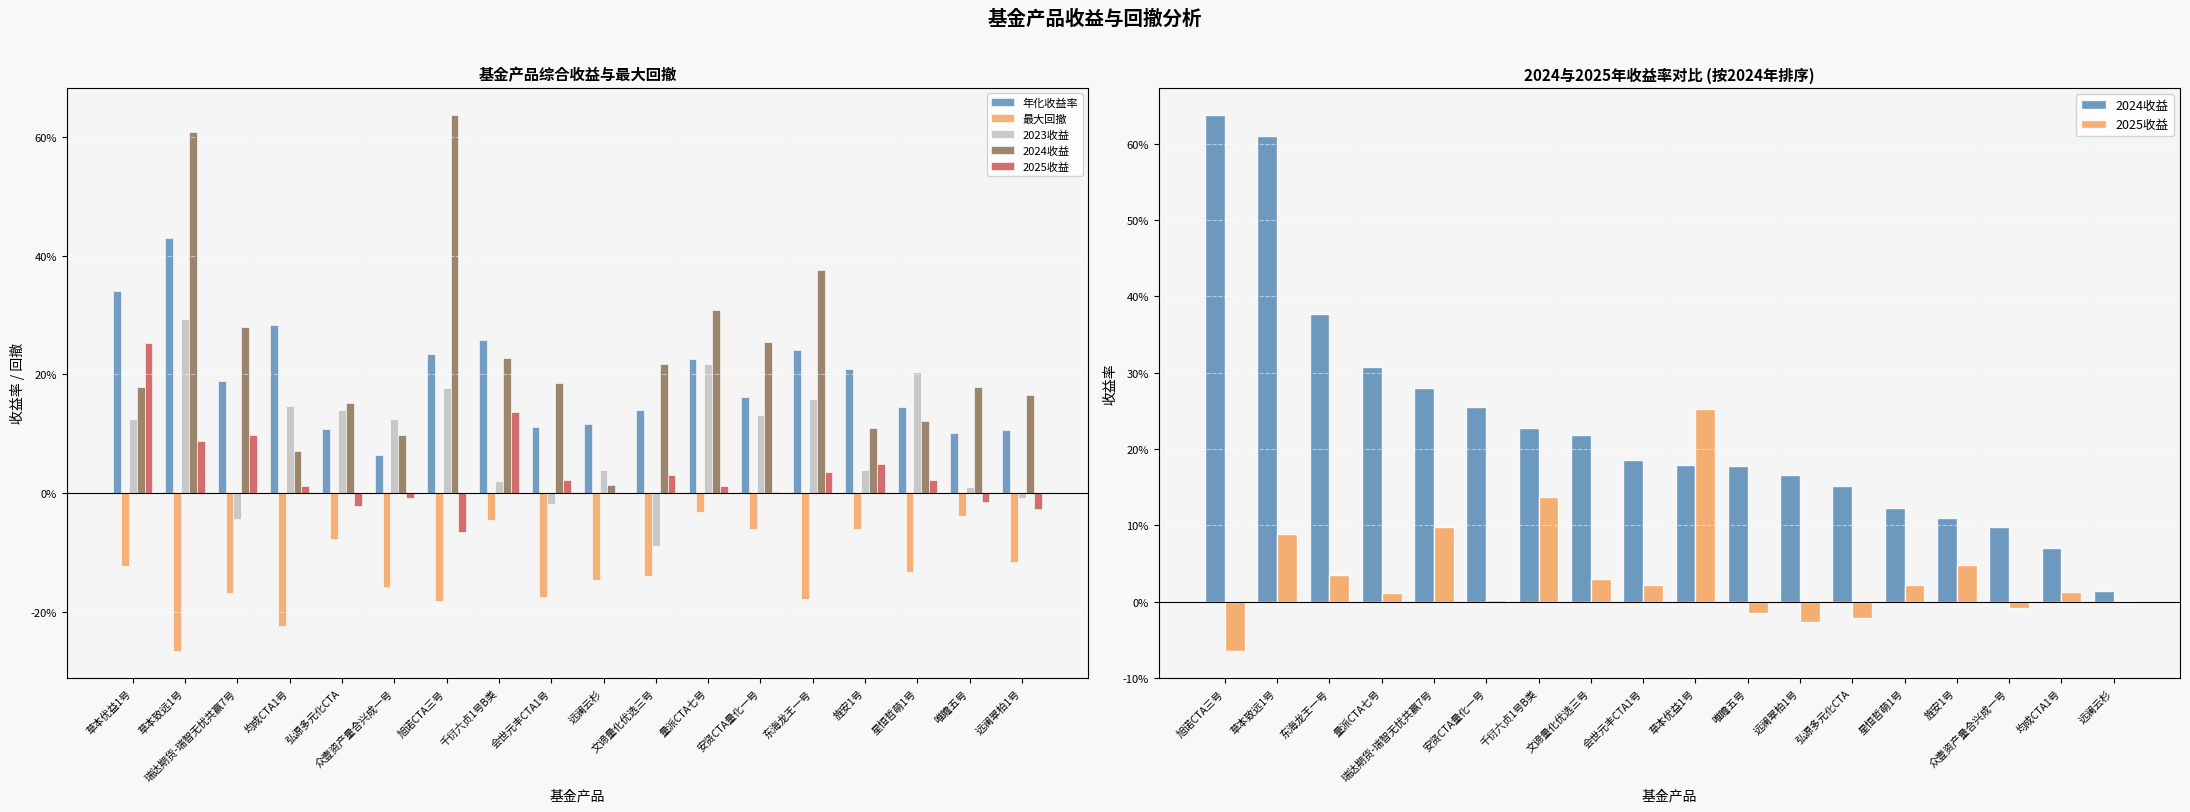

Which series has the largest range (max minus min)?

2024收益